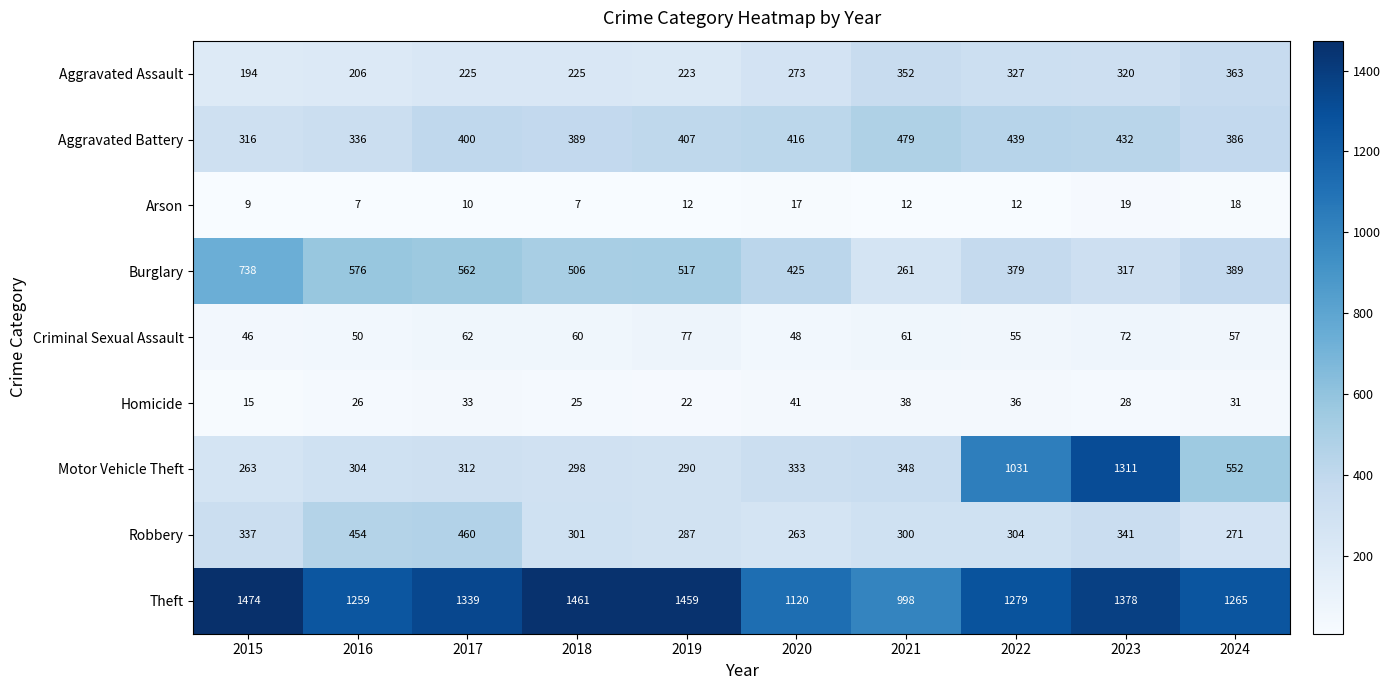

What is the average value of the Theft series?

1303